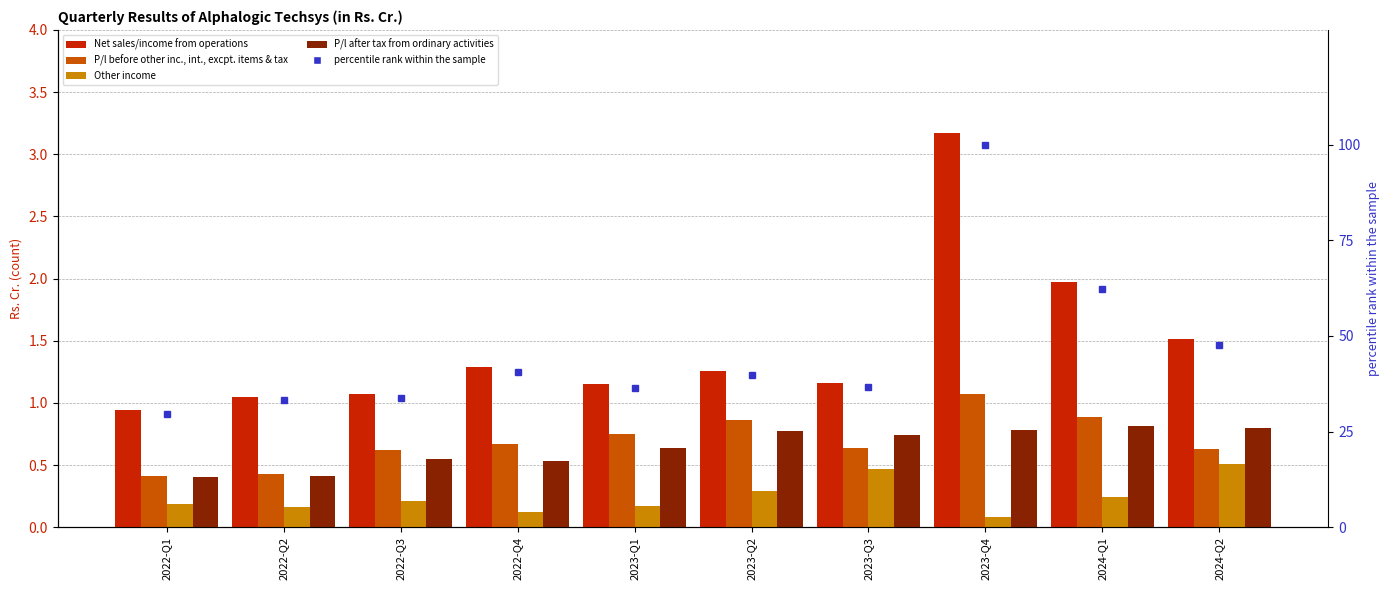

Which label corresponds to the smallest value in the chart?

2023-Q4